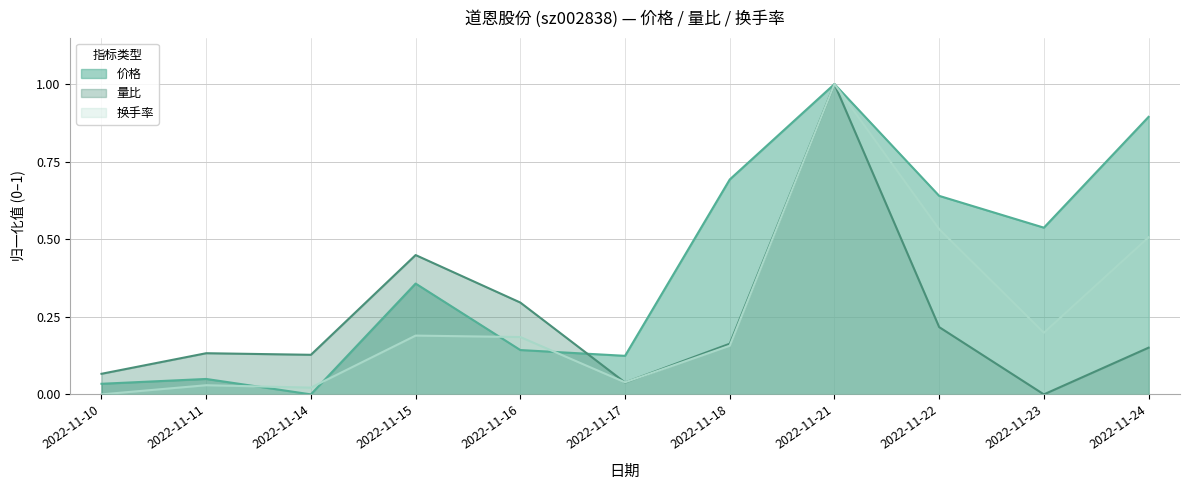

List the labels in order of 量比 value, largest first.

2022-11-21, 2022-11-15, 2022-11-16, 2022-11-22, 2022-11-18, 2022-11-24, 2022-11-11, 2022-11-14, 2022-11-10, 2022-11-17, 2022-11-23